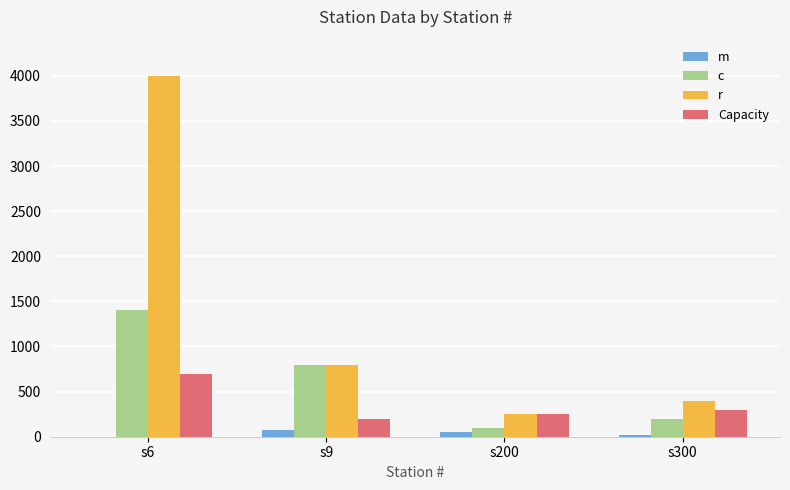

What value does the r series have at s6?

4000